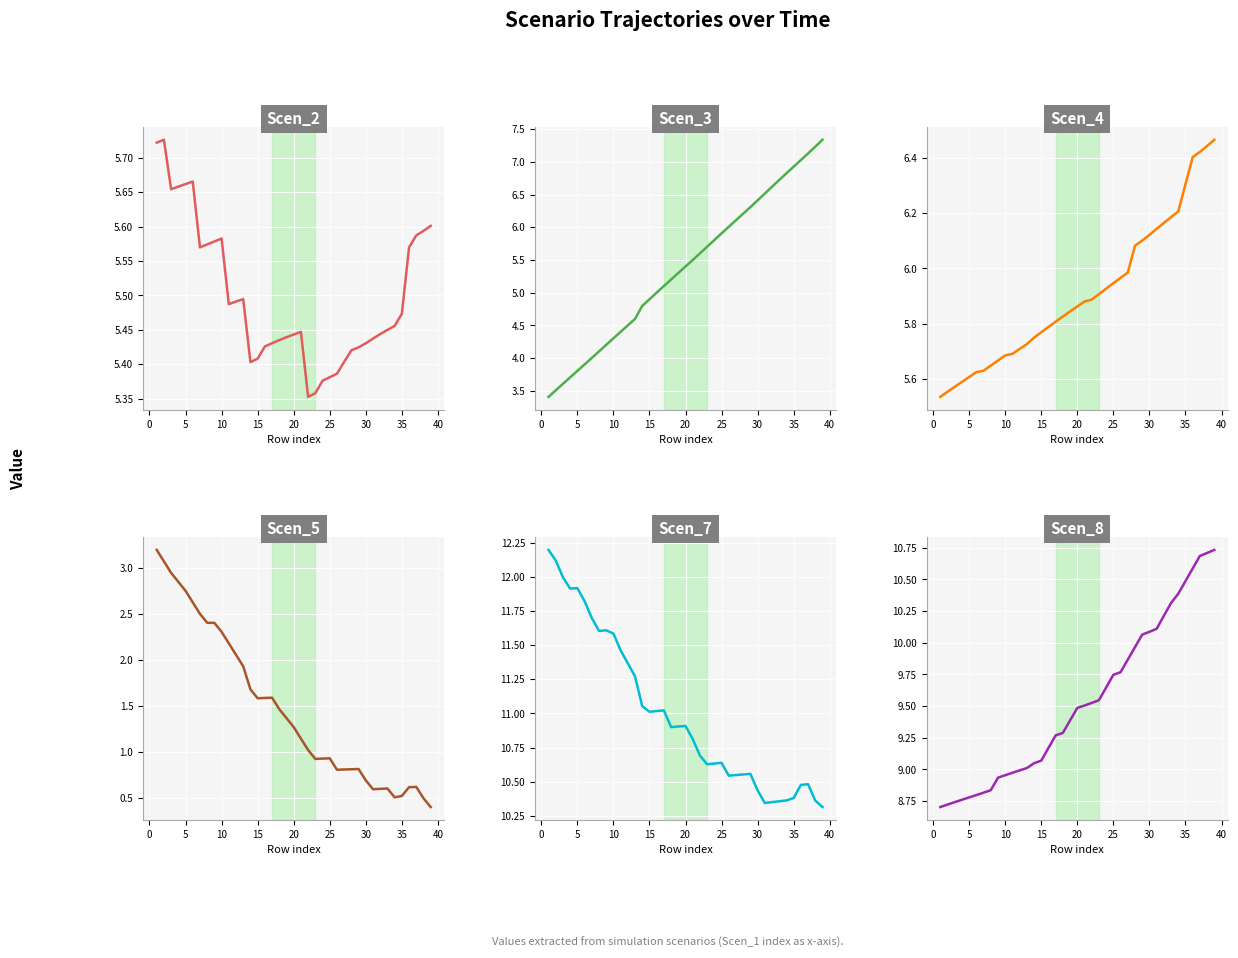

What is the average value of the Scen_3 series?

5.4